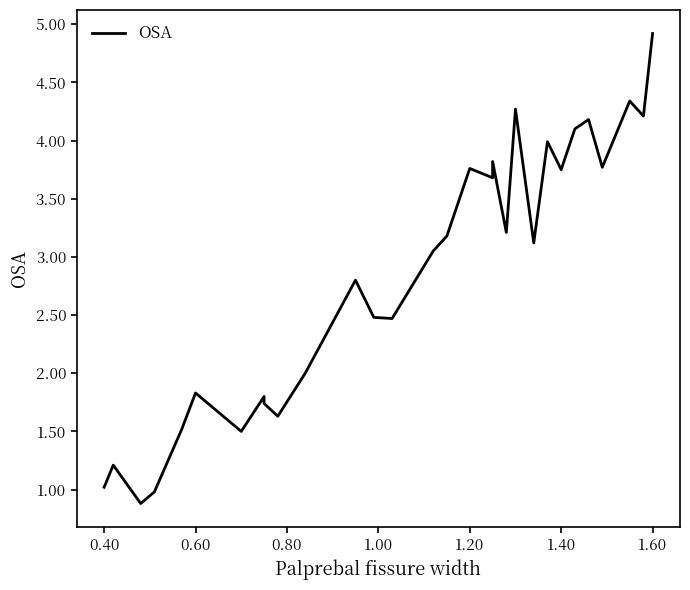

What is the difference between the second highest and minimum values?

3.5